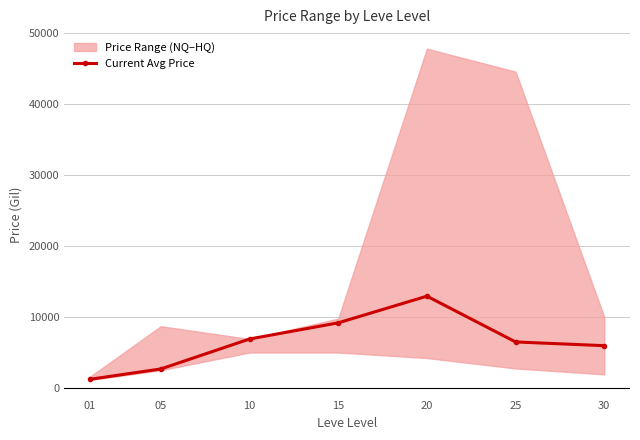

Count the values in the range 2680 to 9175.

5